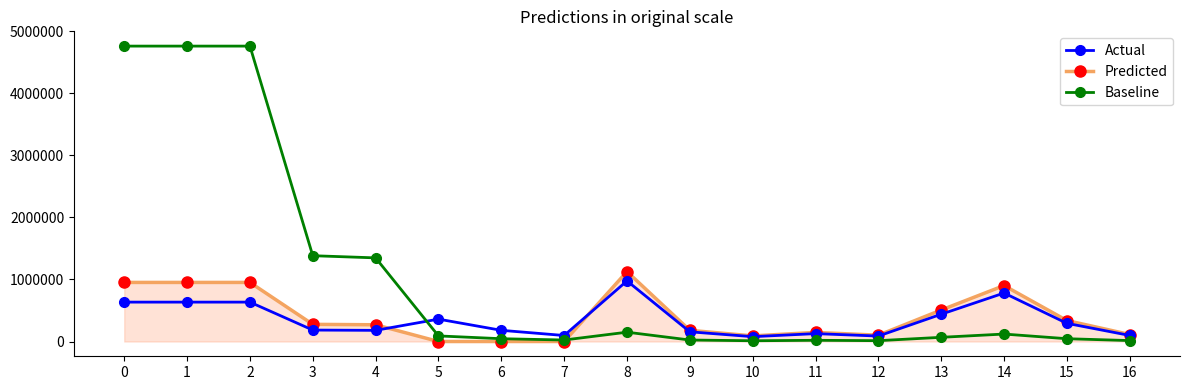

True or false: Baseline has more than 2 points higher than both neighbors.

True